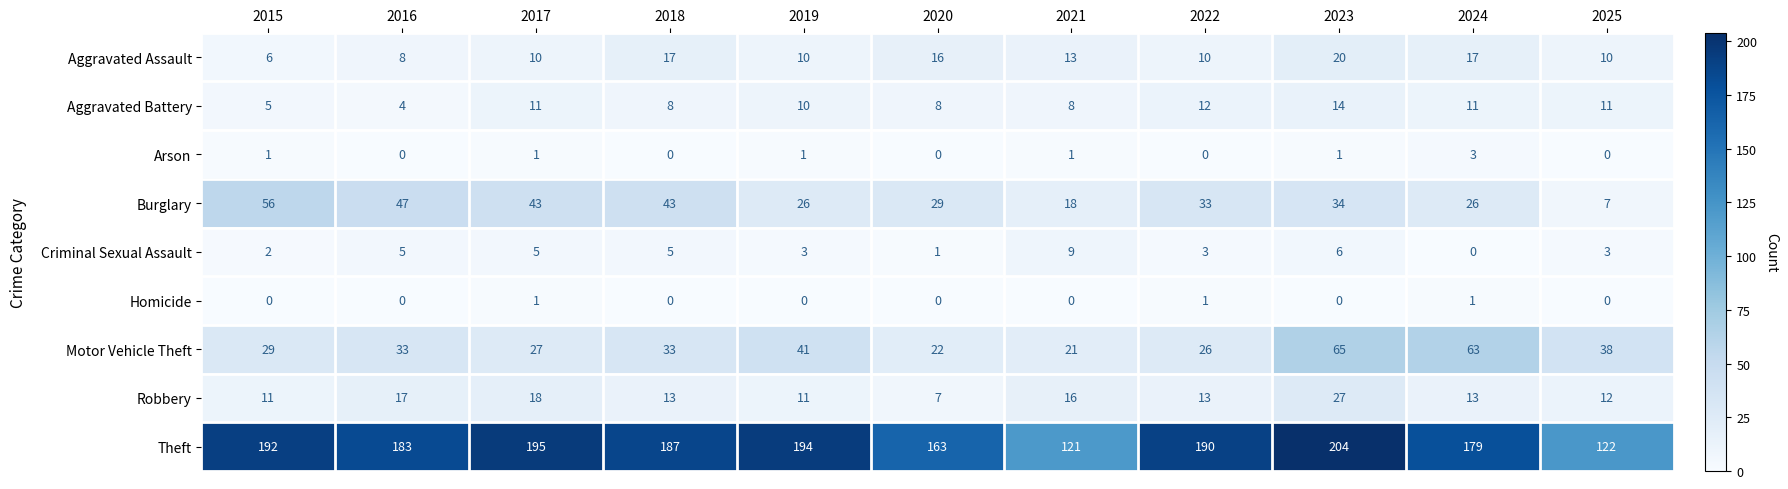

What is the greatest value displayed?

204